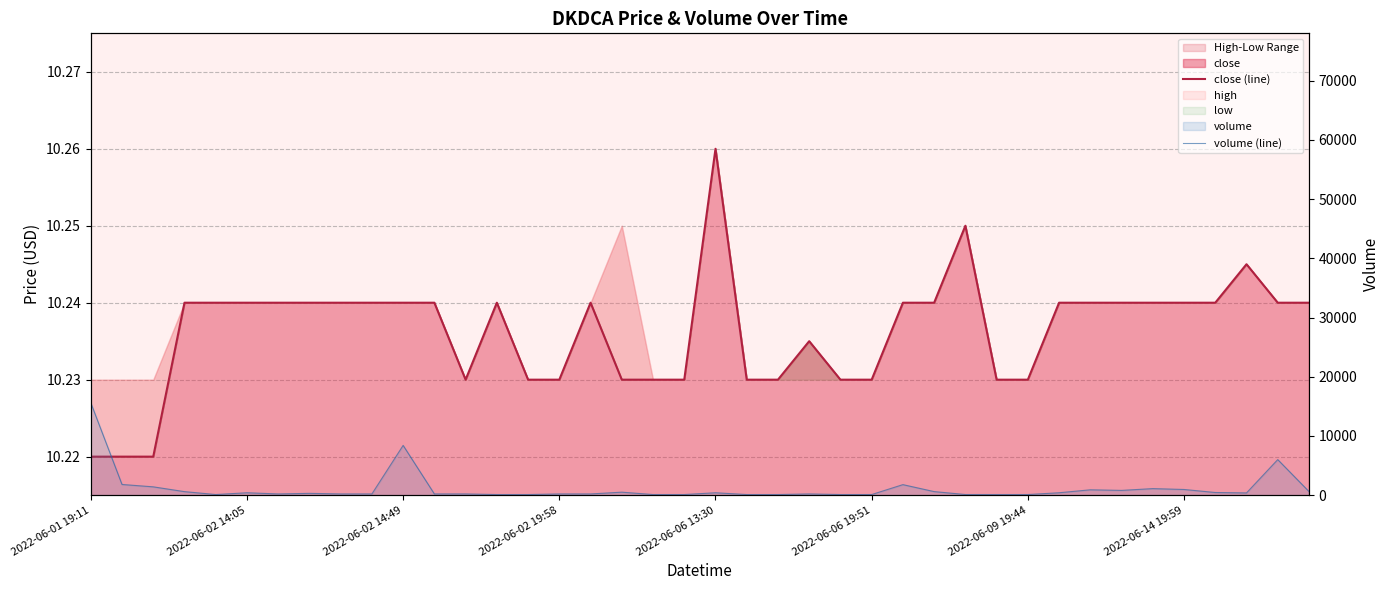

Which series has the widest spread of values?

volume (line)